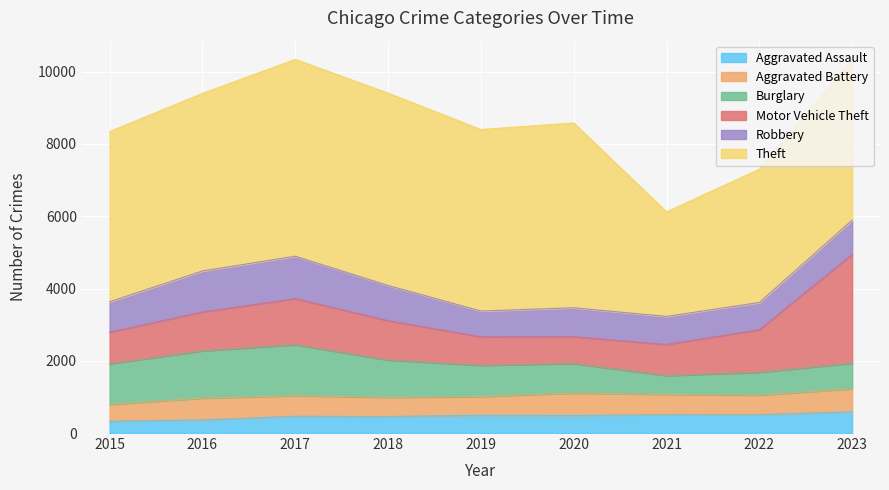

What are all the series names shown in the legend?

Aggravated Assault, Aggravated Battery, Burglary, Motor Vehicle Theft, Robbery, Theft